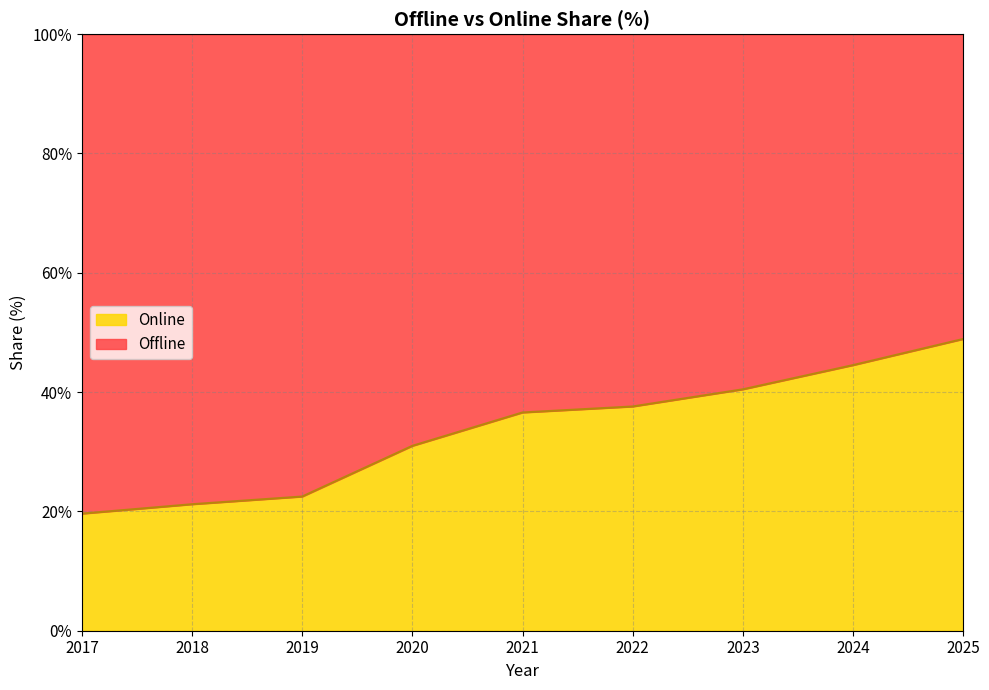

What is the difference between the second highest and minimum values?

24.9